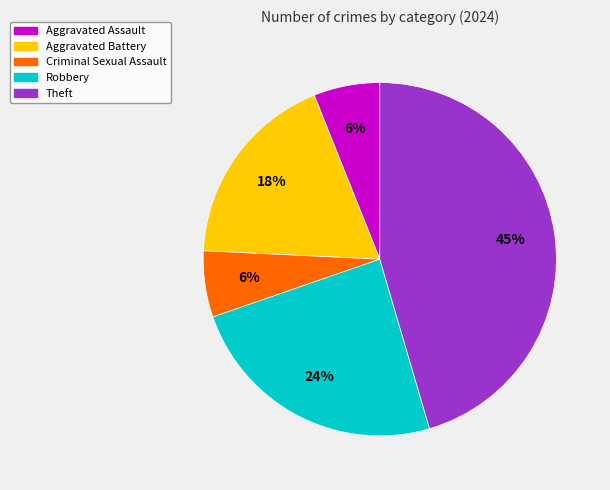

Count the number of slices in the pie.

5